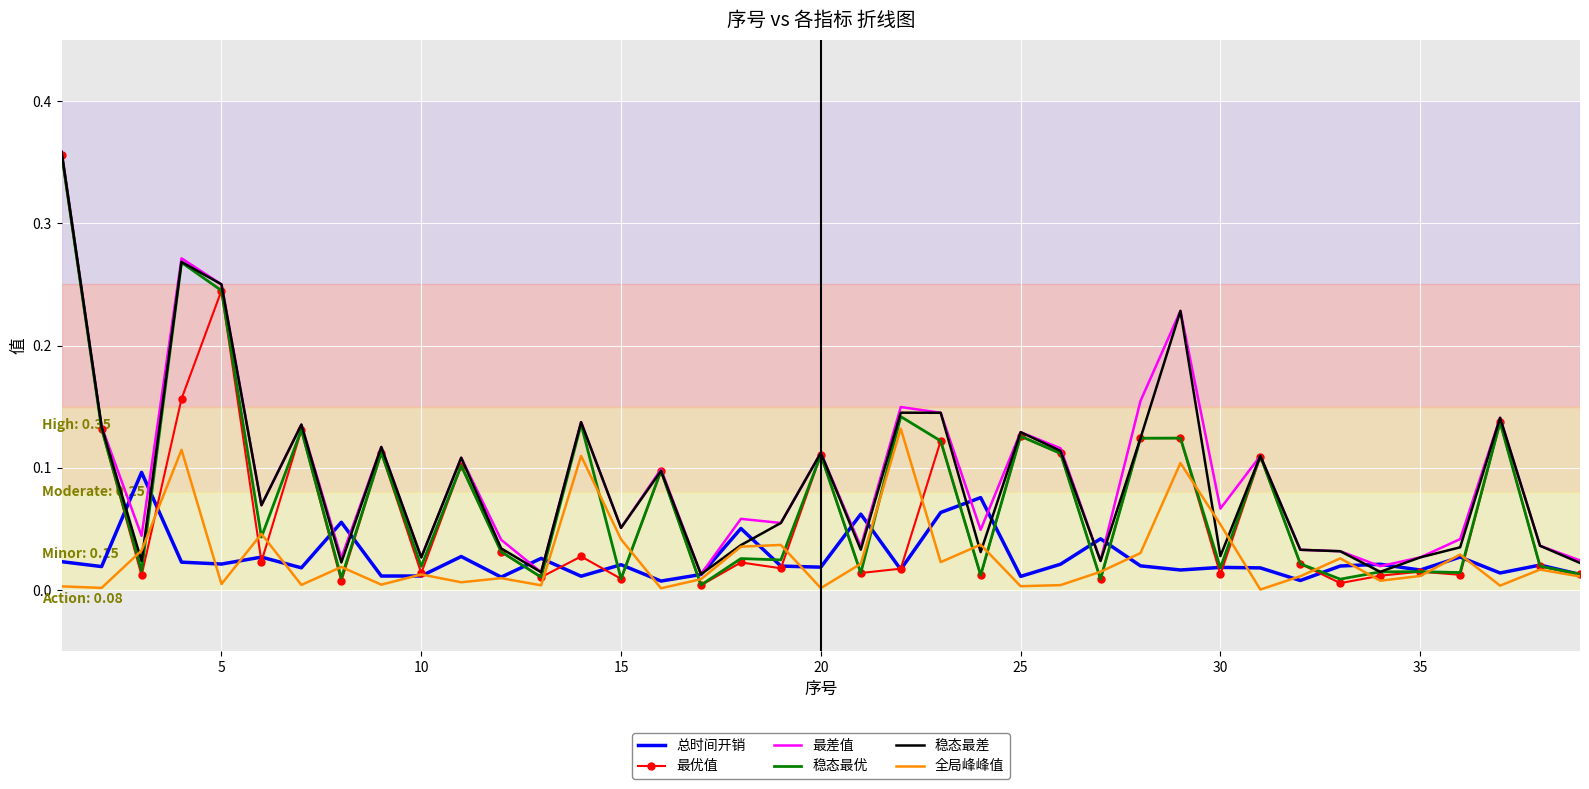

List the series in order of their peak value, highest first.

最差值, 稳态最差, 稳态最优, 最优值, 全局峰峰值, 总时间开销